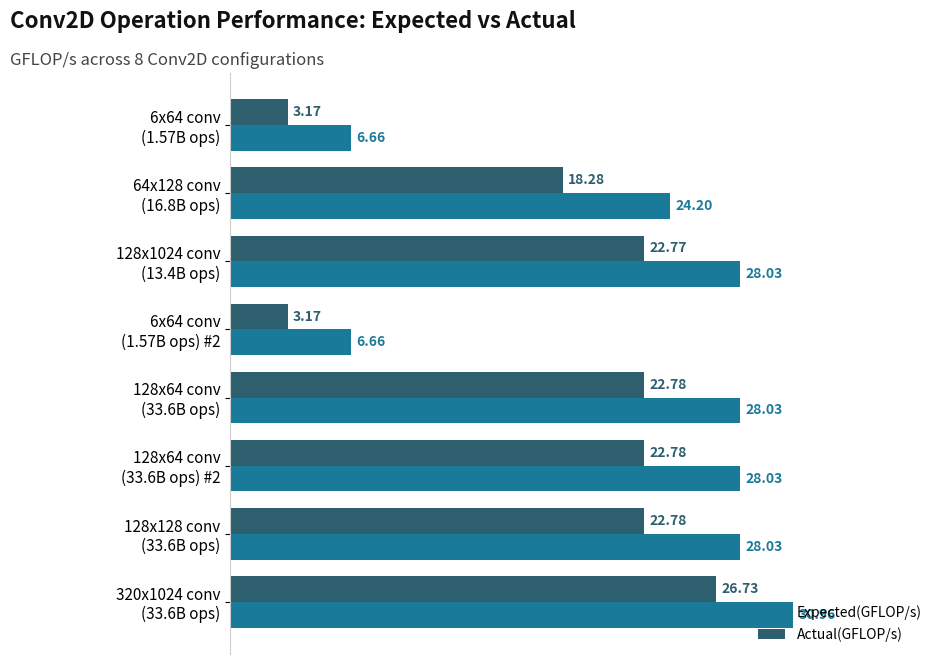

Which series has the widest spread of values?

Expected(GFLOP/s)